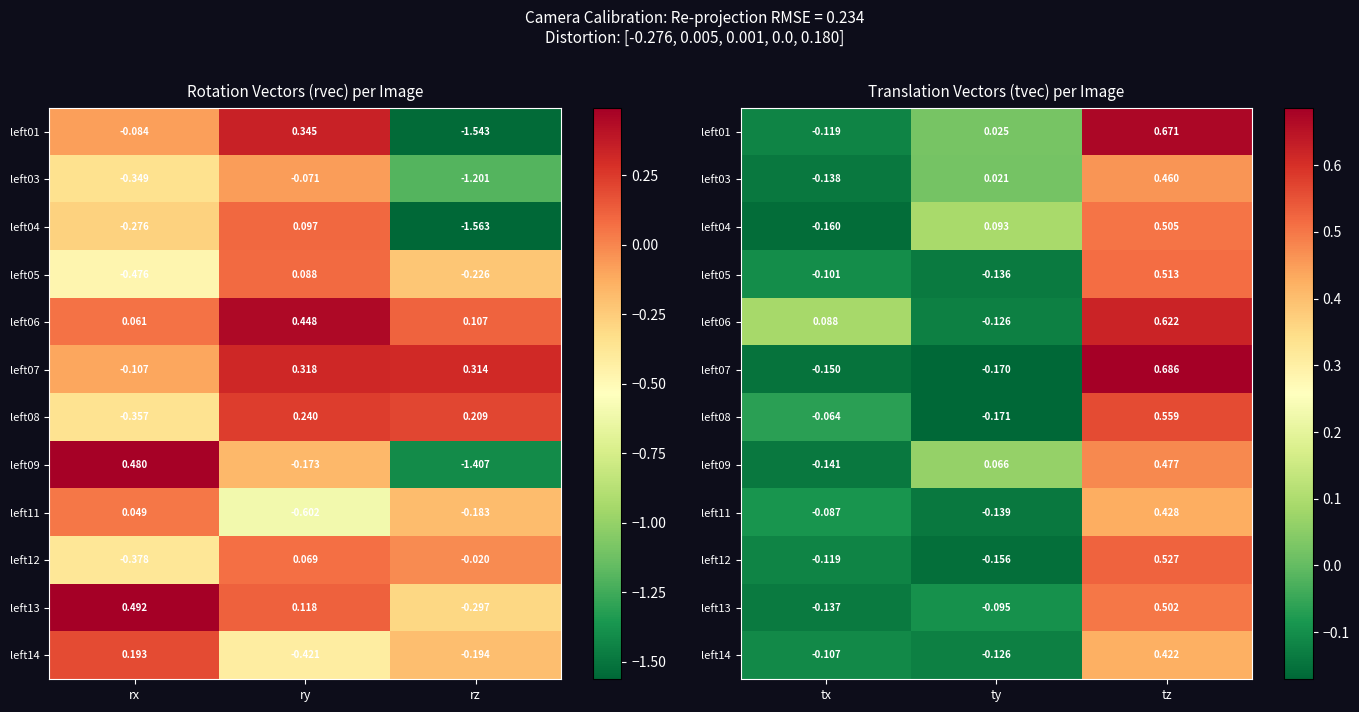

At which label is left12 closest to 0?

tx